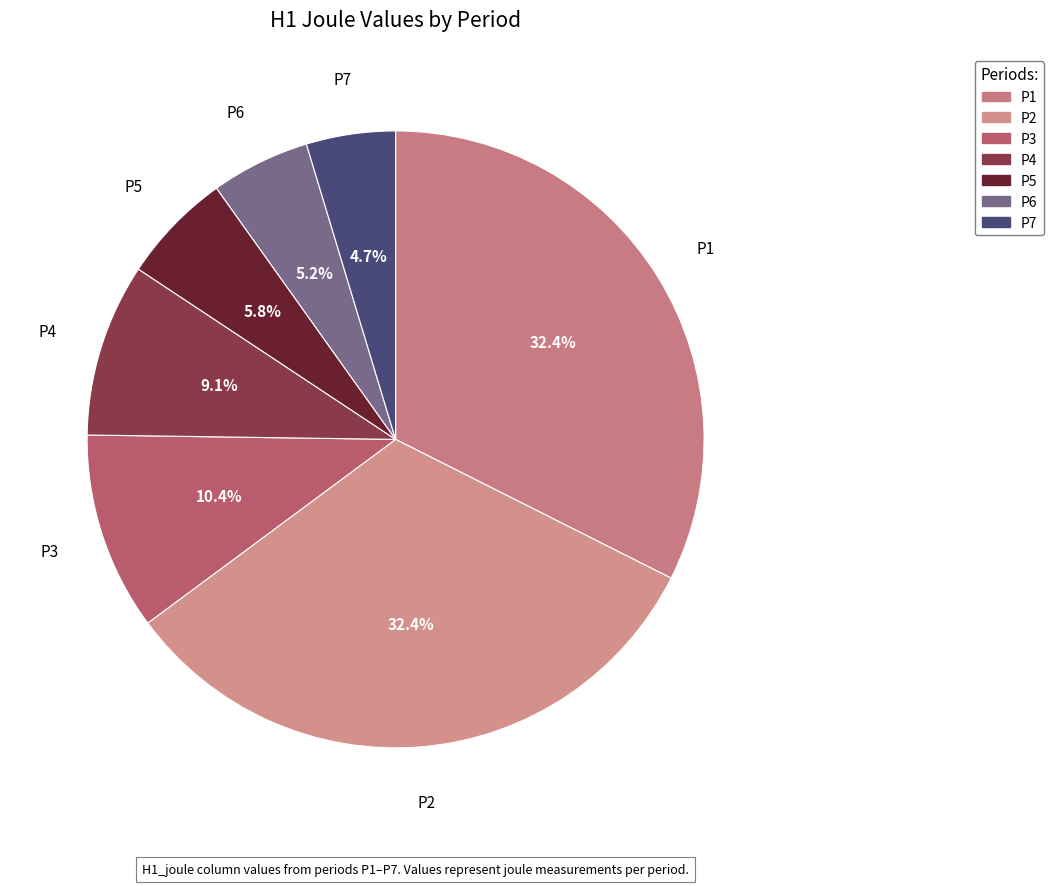

To the nearest percent, what is the difference between the P5 and P2 slice percentages?

27%